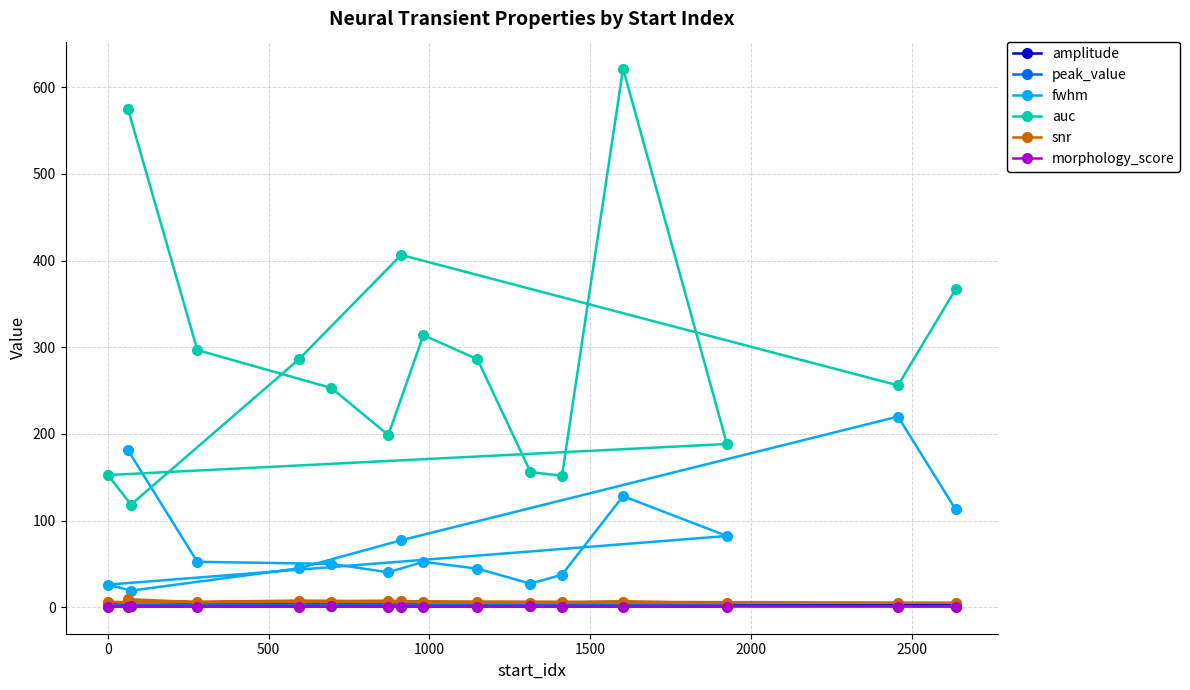

What is the maximum value for fwhm?

219.9